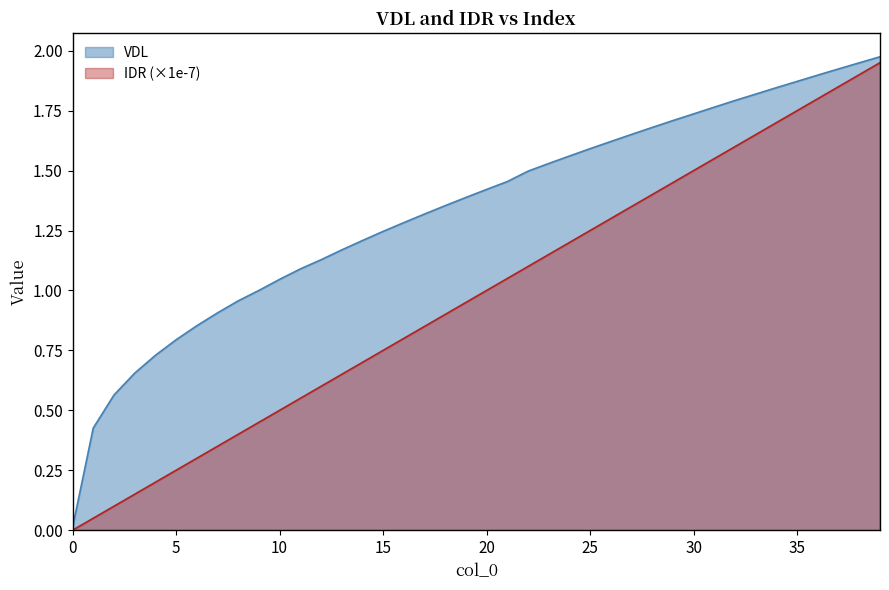

The value of IDR at 23 is 1.1. True or false?

True